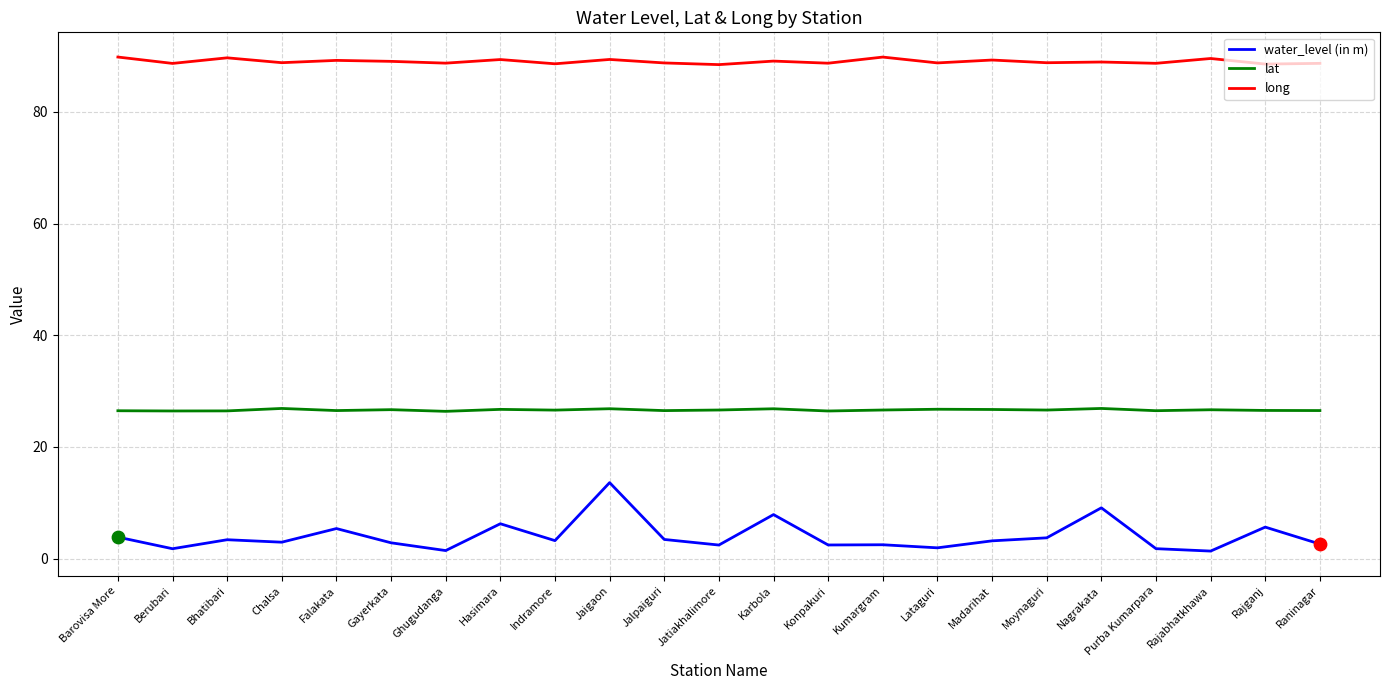

What is the difference between the highest and lowest values at Chalsa?

85.8